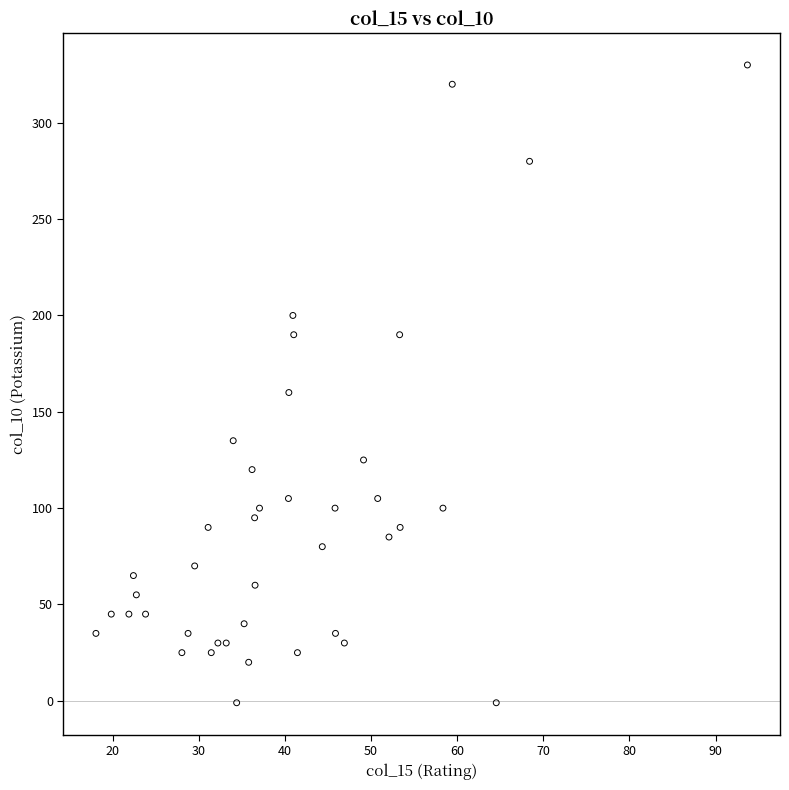

What Y value in the scatter plot is closest to 164?

160